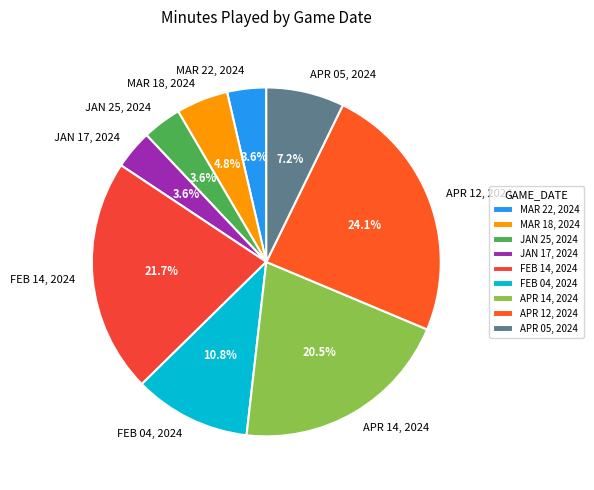

What percentage do JAN 25, 2024 and APR 05, 2024 together represent?

10.8%